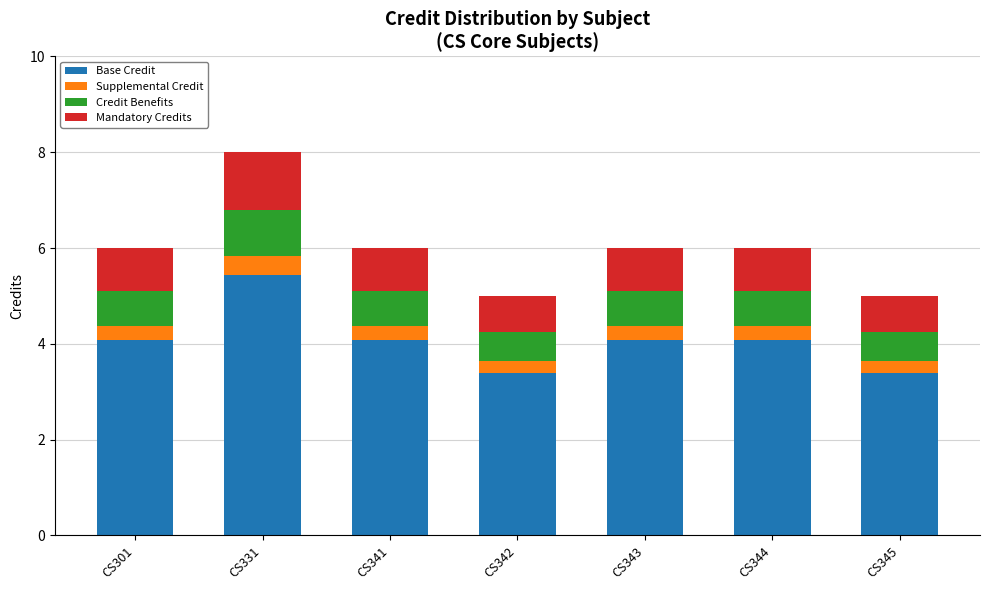

True or false: Base Credit has a value of 4.1 at CS301.

True